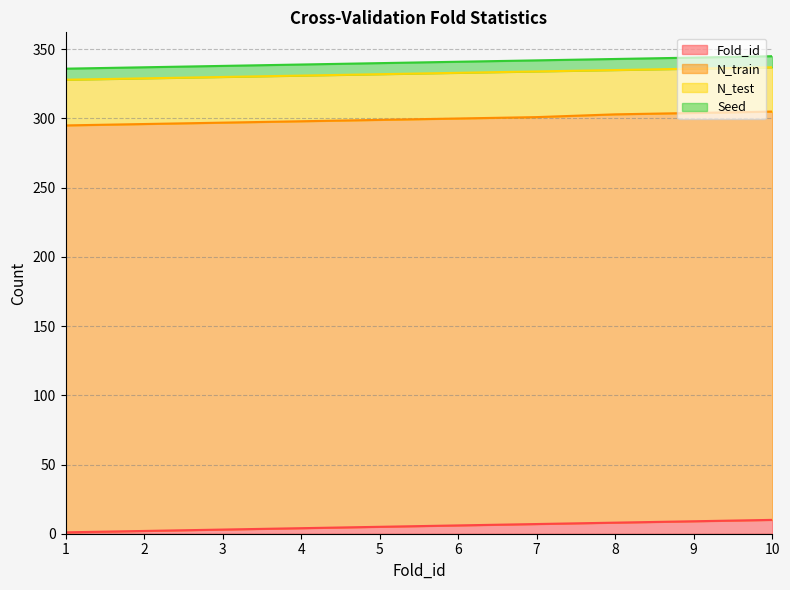

What is the value of the N_test point at the 8th from the left?

32